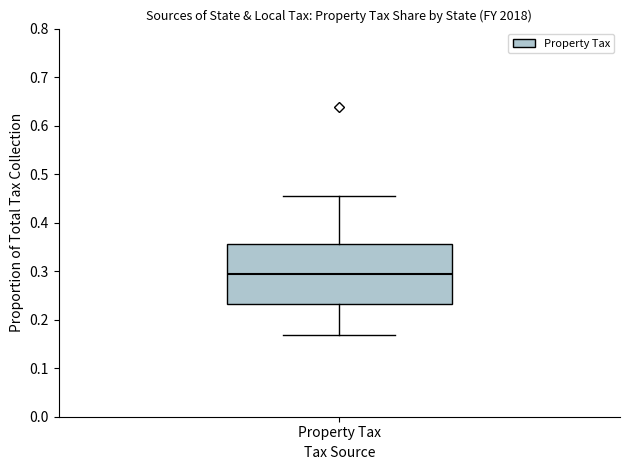

Transcribe this box plot: give where the median line is, the range the box spans, and where the two whiskers end, as read against the y-axis. The values are not printed on the chart, so give them approximately, as read against the axis.

median 0.29, box 0.23 to 0.36, whiskers 0.17 to 0.46